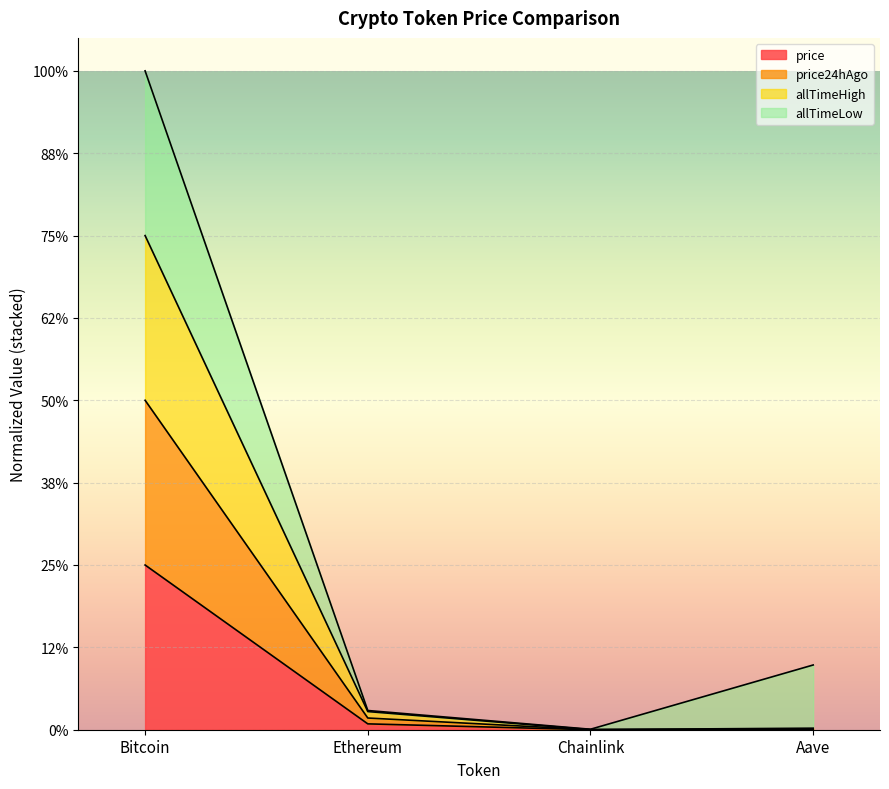

What position from the right is Aave?

1